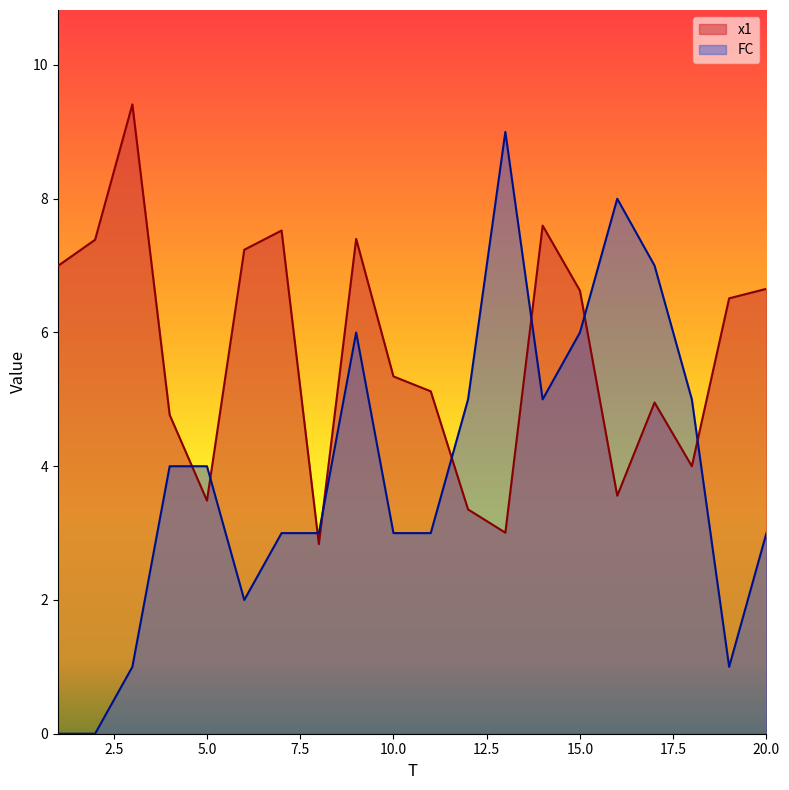

Which has a higher value, 9 or 2?

9